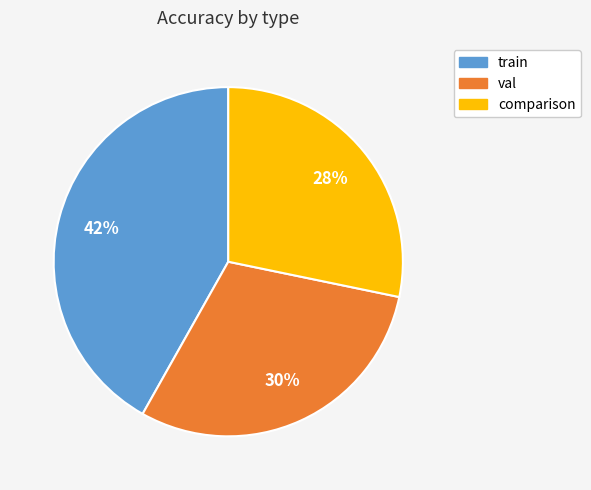

To the nearest percent, what percentage of the pie is train?

42%